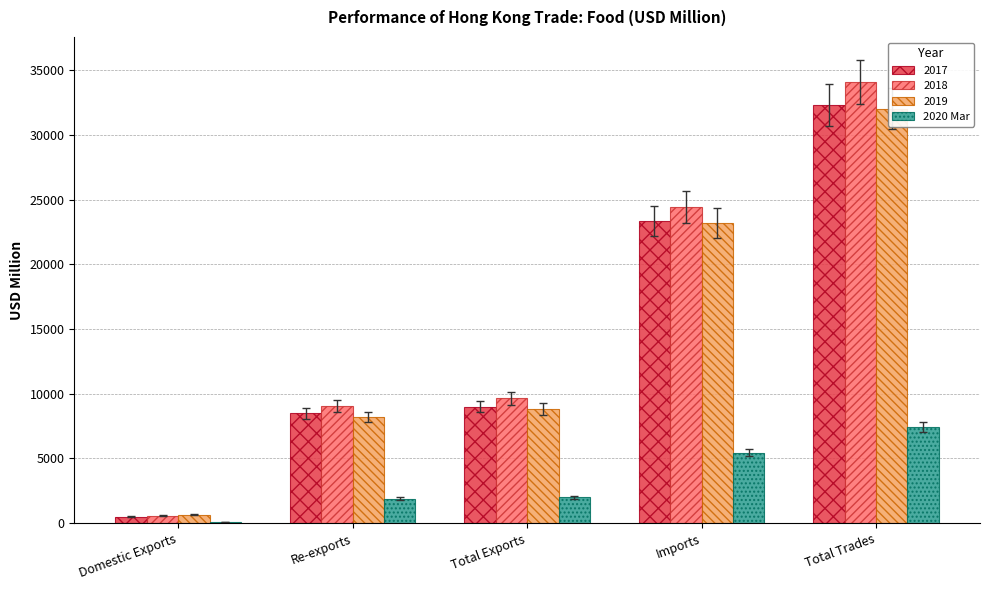

Does the chart contain stacked bars?

No